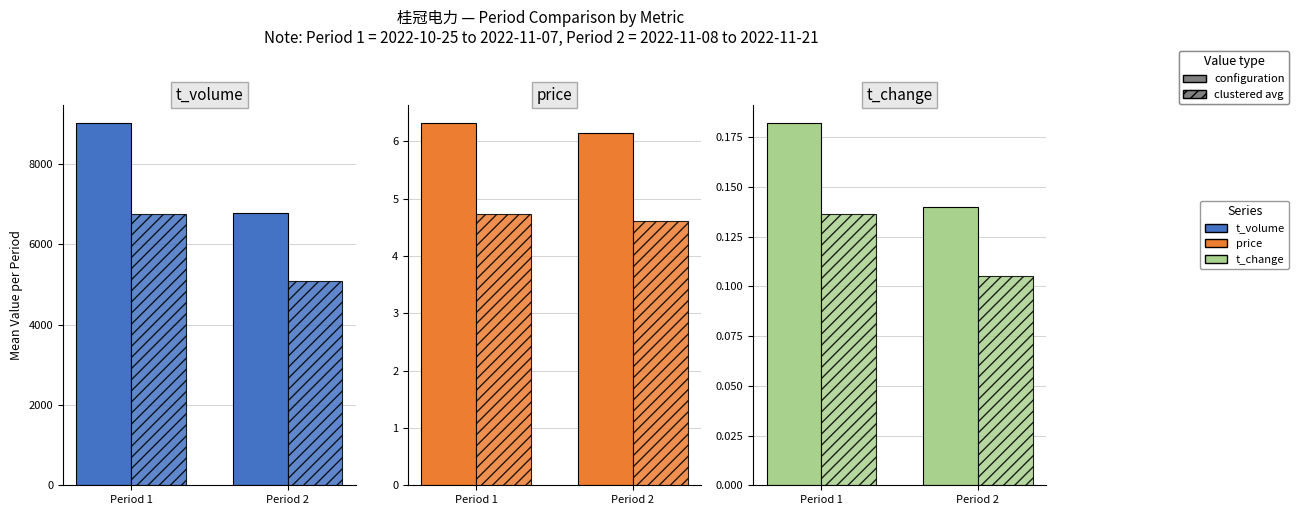

True or false: t_volume (clustered) has a value of 3085.9 at Period 1.

False